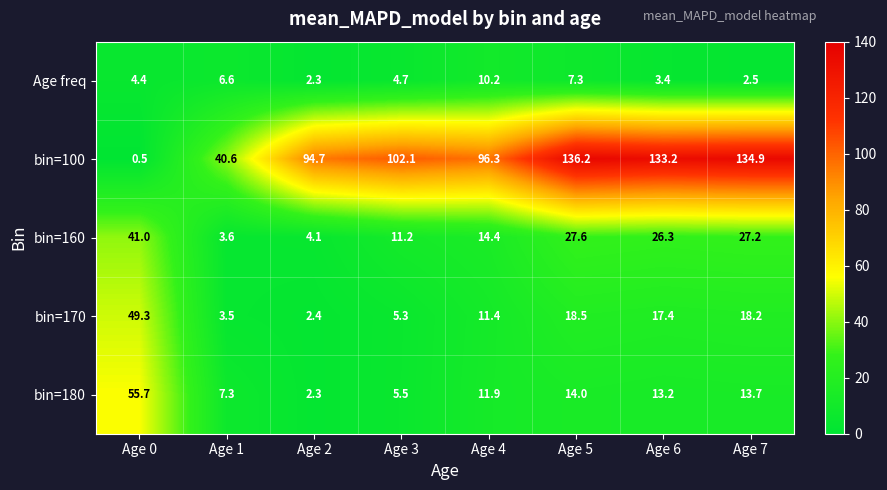

What is the average value of the bin=160 series?

19.4